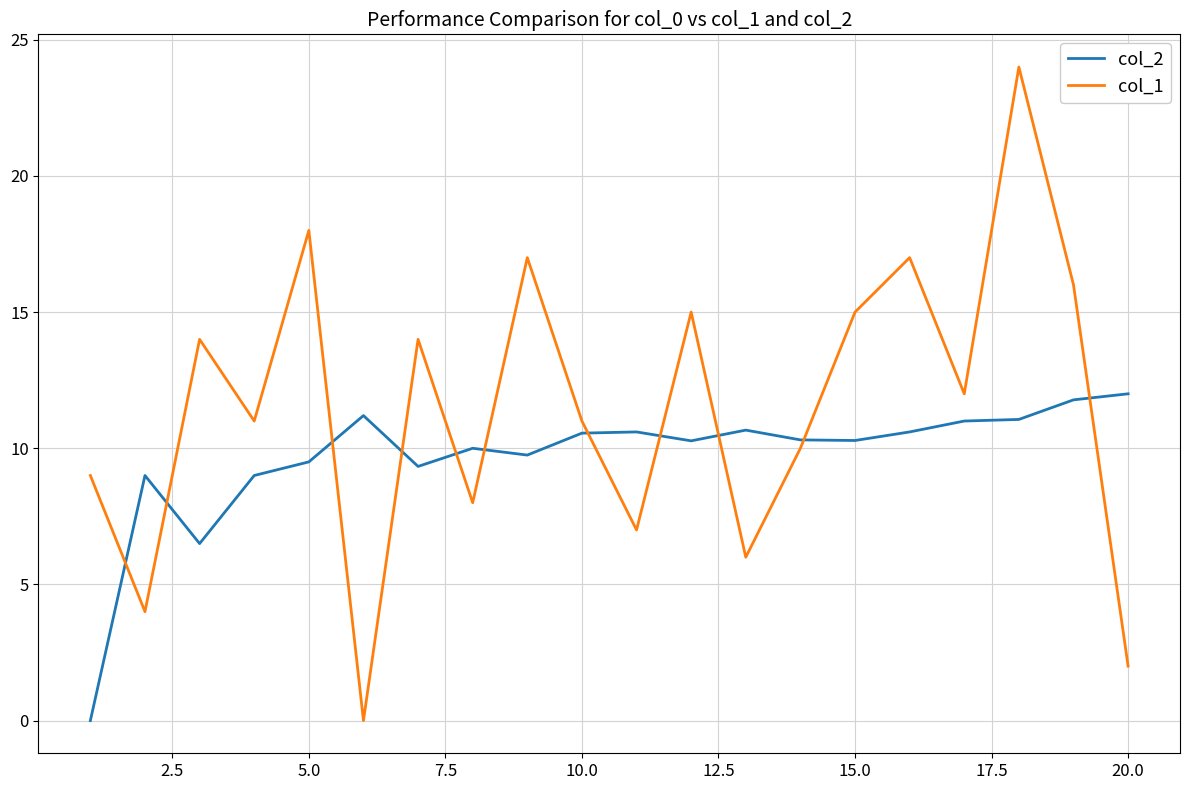

What is the difference between the maximum and minimum values in the col_1 series?

24.0